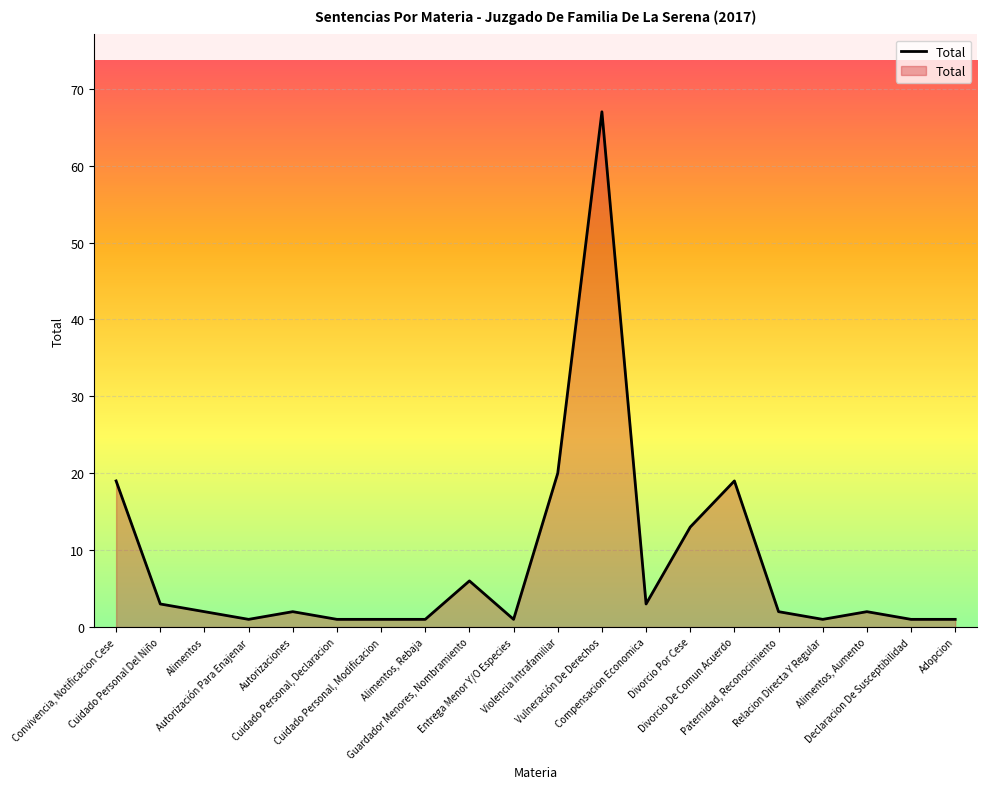

What is the average value?

8